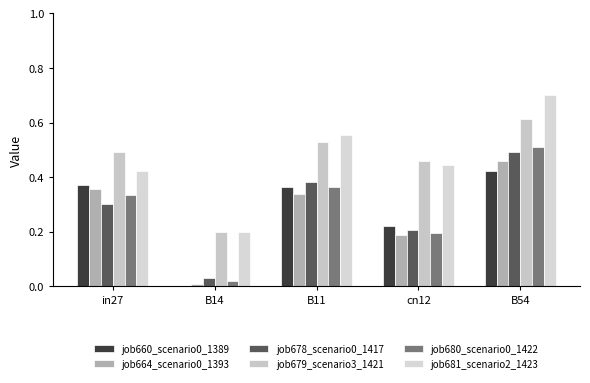

Which series has the largest range (max minus min)?

job681_scenario2_1423